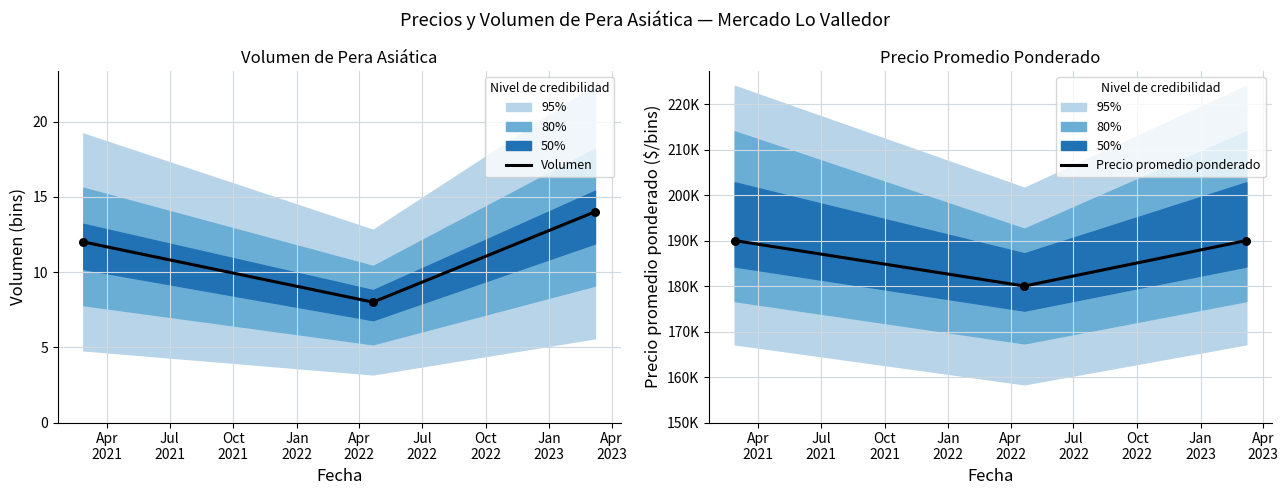

Which series has the largest total across all categories?

Precio promedio ponderado